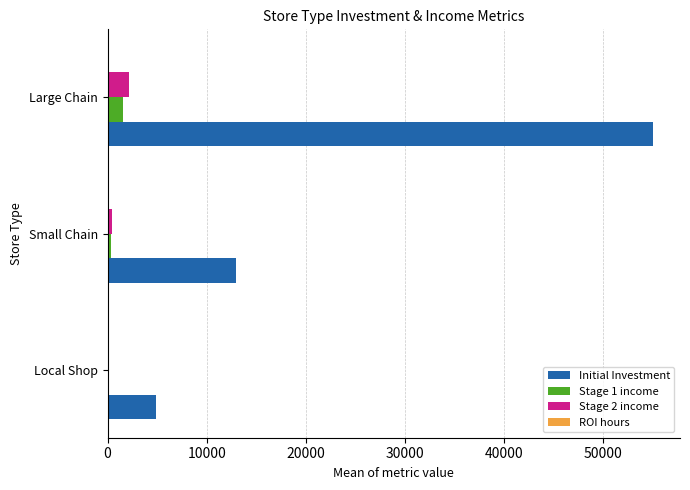

The Stage 1 income series shows 1527.8 at Large Chain. True or false?

True